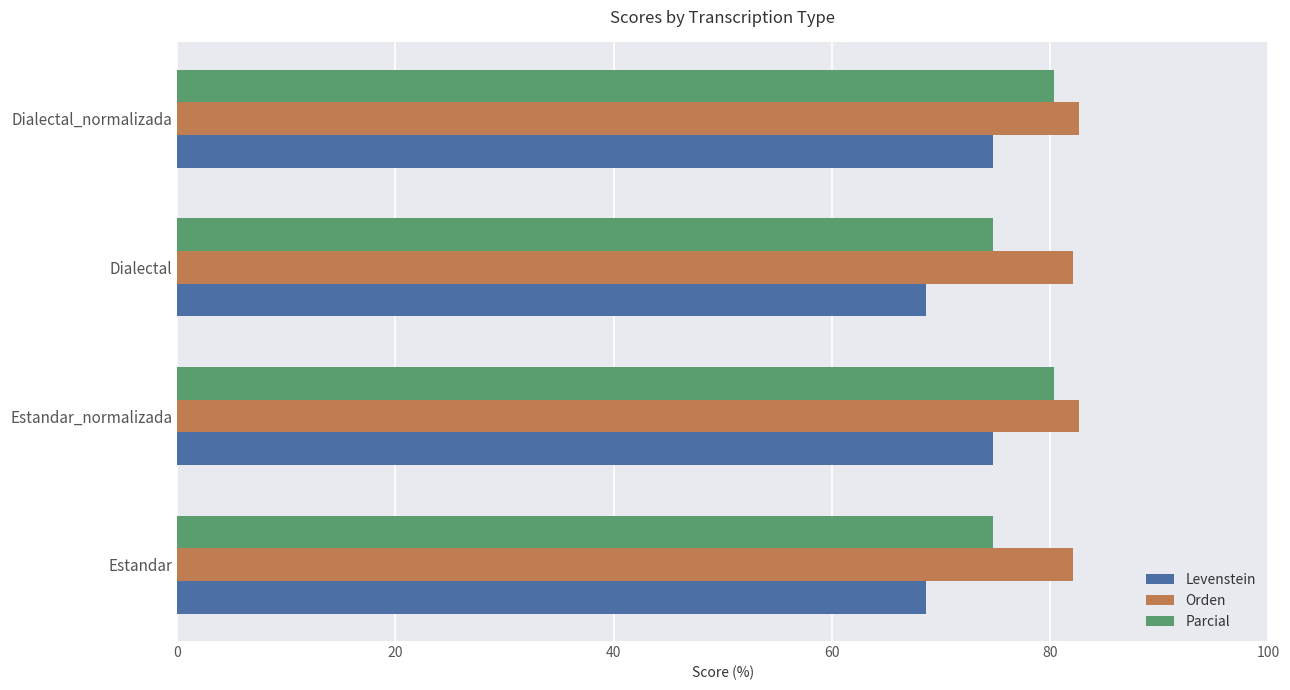

Rank the series by their average value, from lowest to highest.

Levenstein, Parcial, Orden